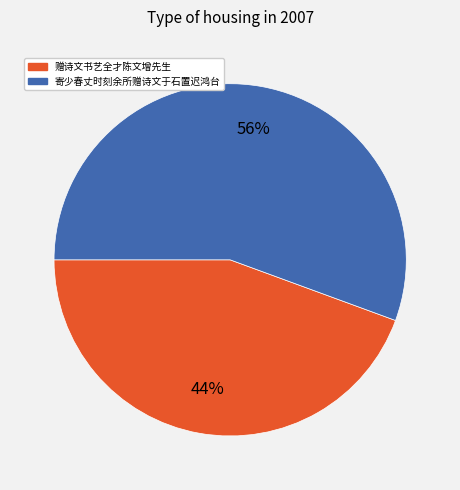

How many slices are in this pie chart?

2